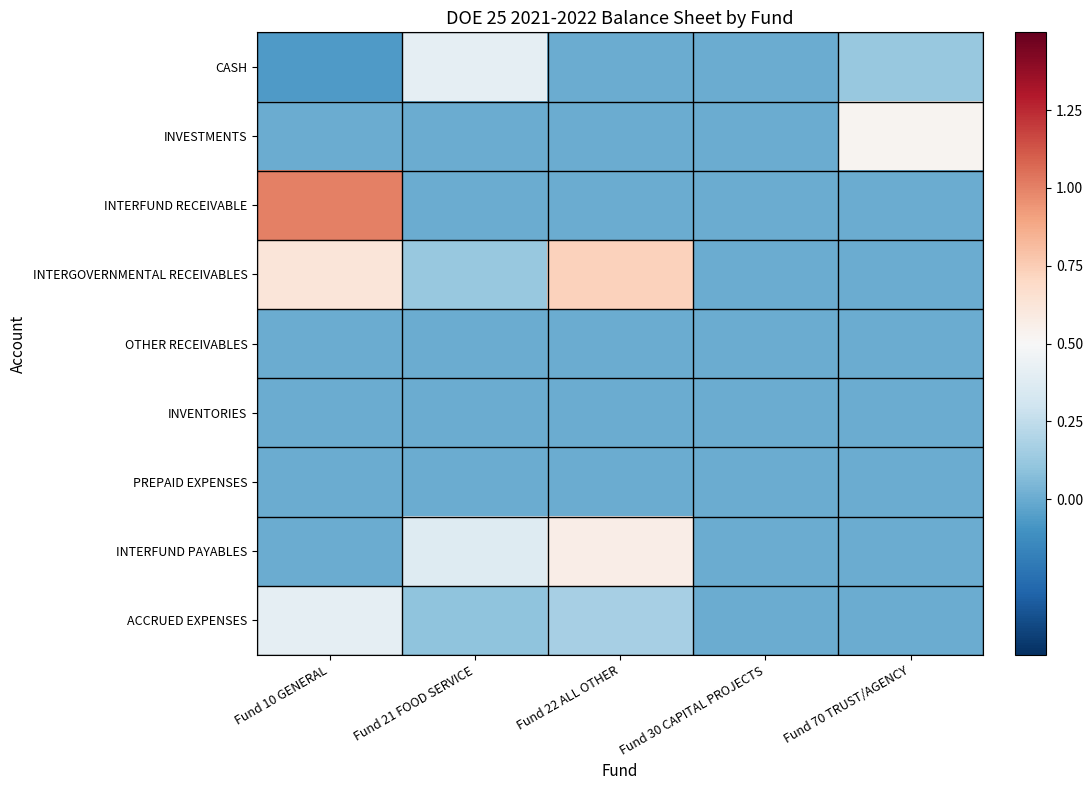

Between Fund 22 ALL OTHER and Fund 10 GENERAL, which is larger?

Fund 22 ALL OTHER